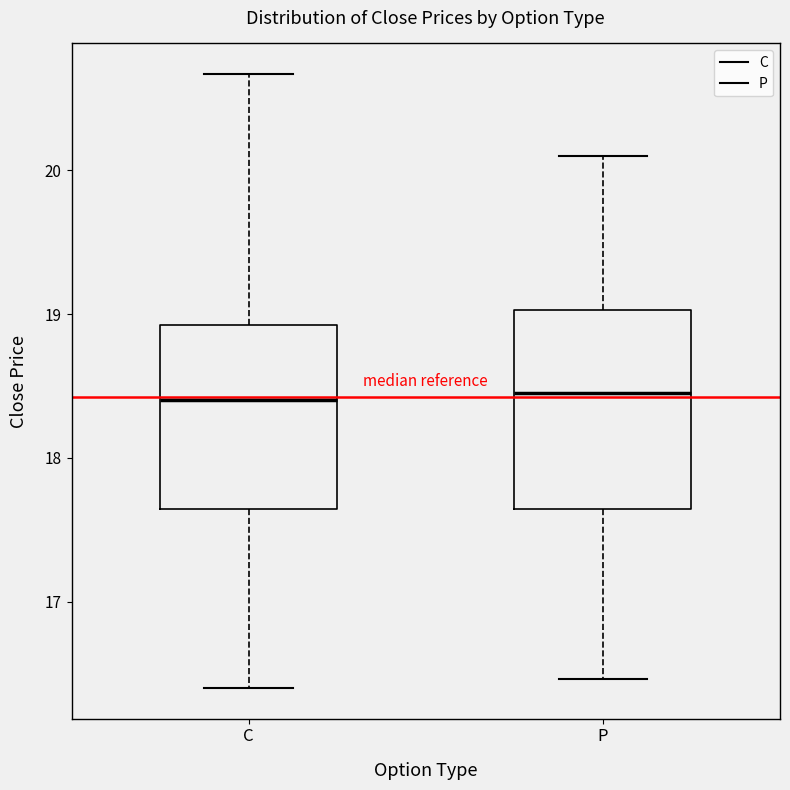

Comparing the boxes themselves (not the whiskers), which one is the tallest?

P